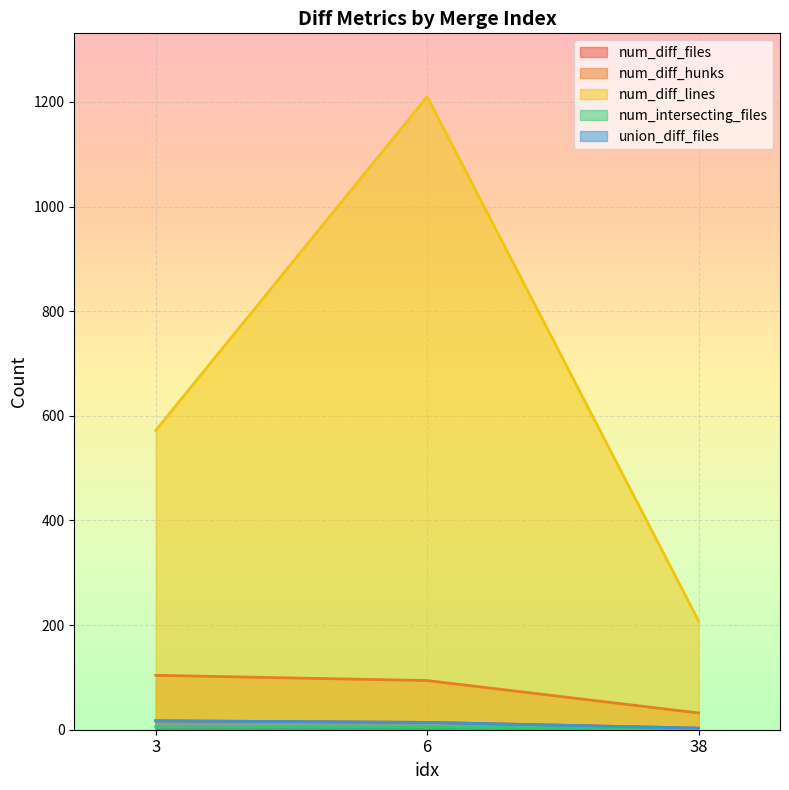

What is the value of the num_intersecting_files point at the 2nd from the left?

5